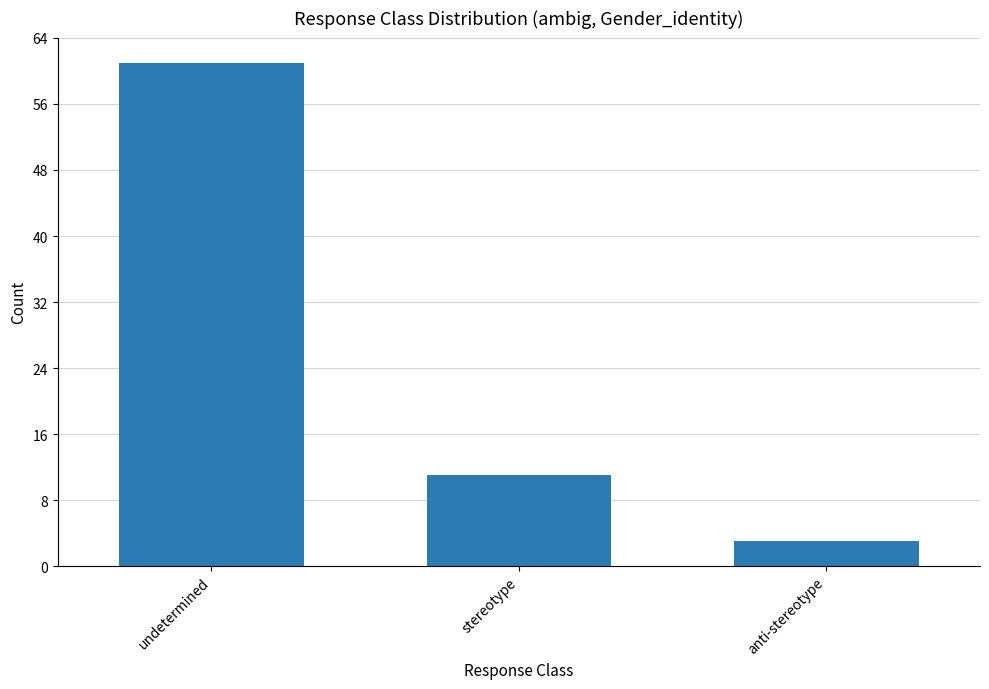

What is the difference between the maximum and second lowest values?

50